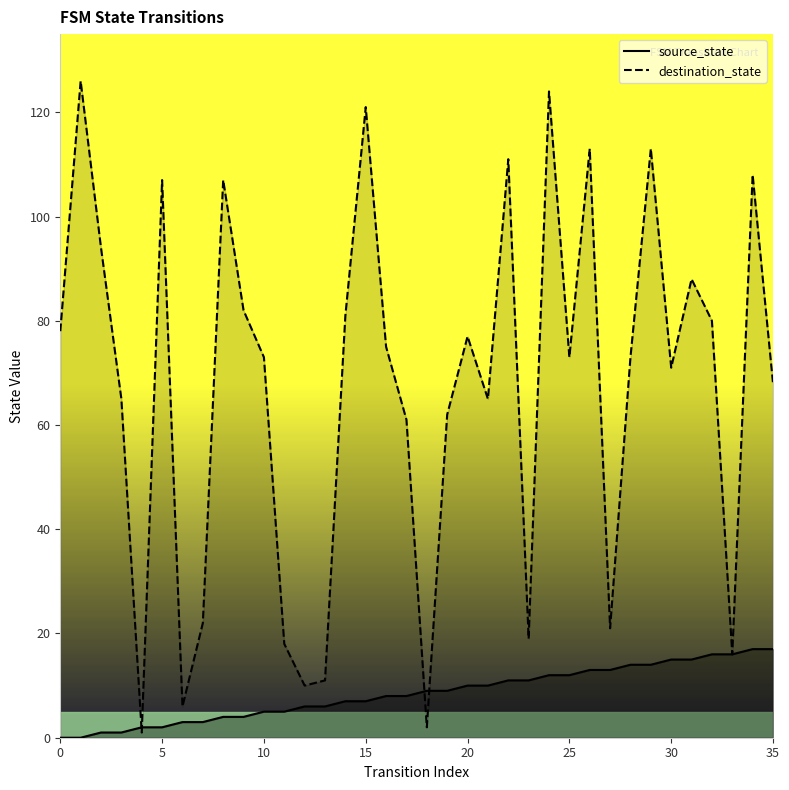

List the series in order of their overall mean, lowest first.

source_state, destination_state